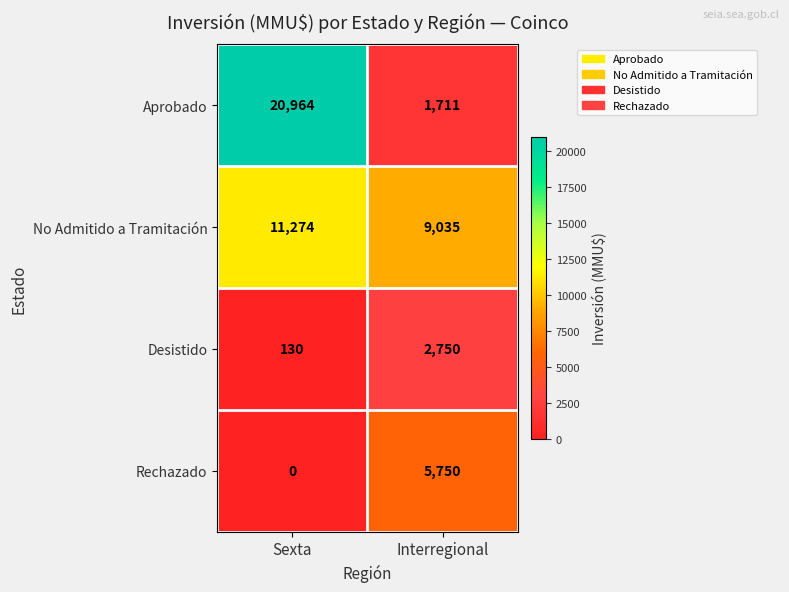

Rank the series by their maximum value, from lowest to highest.

Desistido, Rechazado, No Admitido a Tramitación, Aprobado